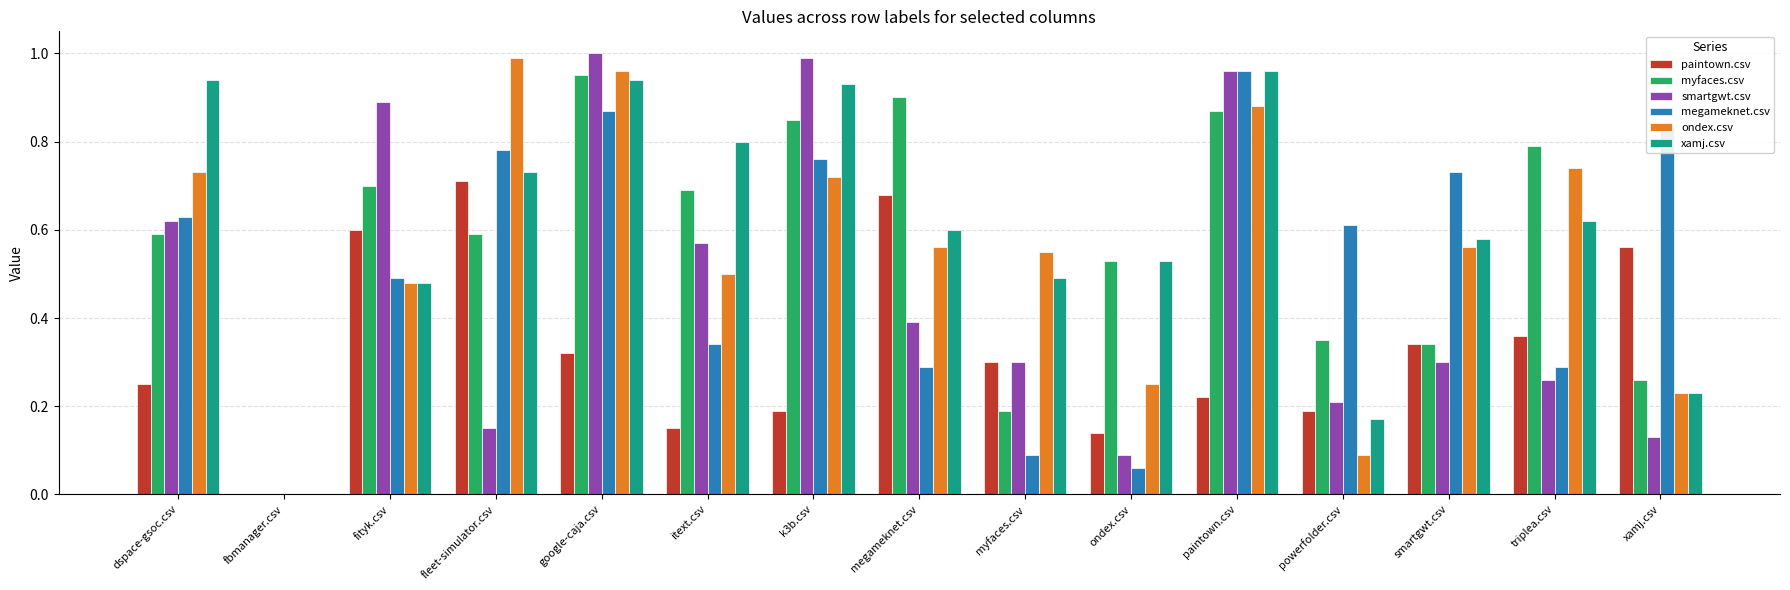

The value of ondex.csv at fleet-simulator.csv is 0.4. True or false?

False